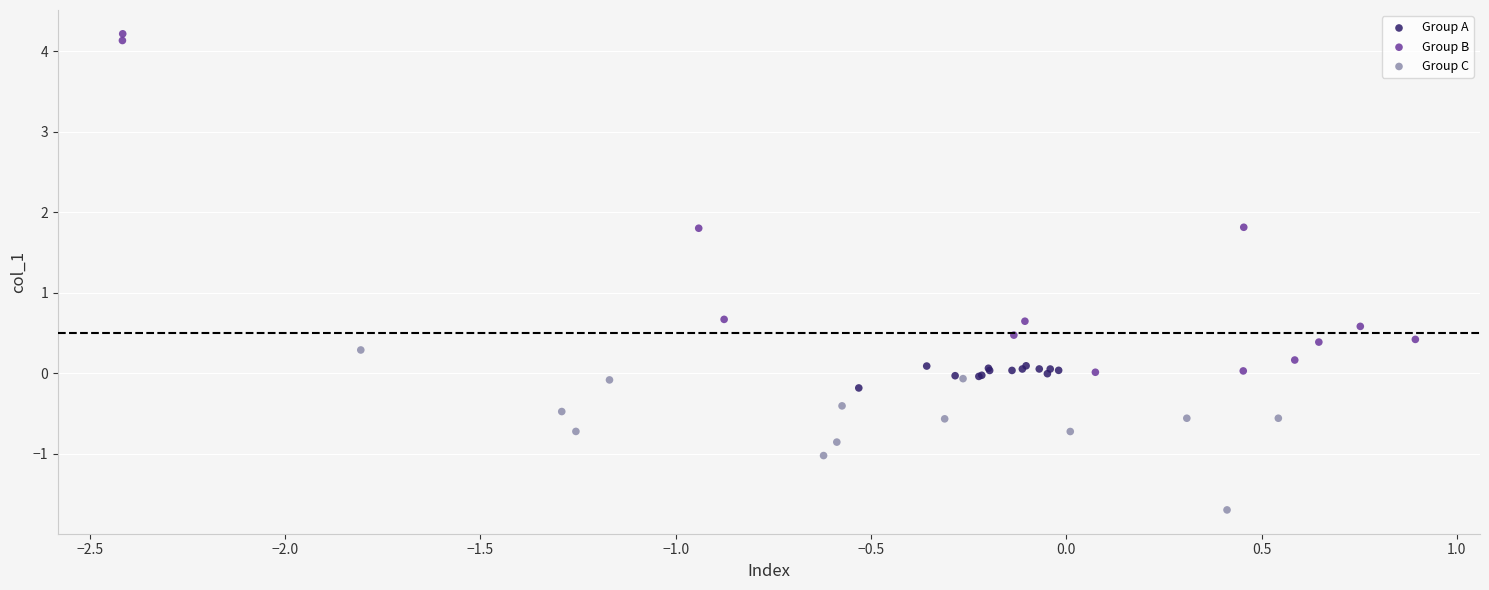

Which series reaches the maximum Y coordinate?

Group B